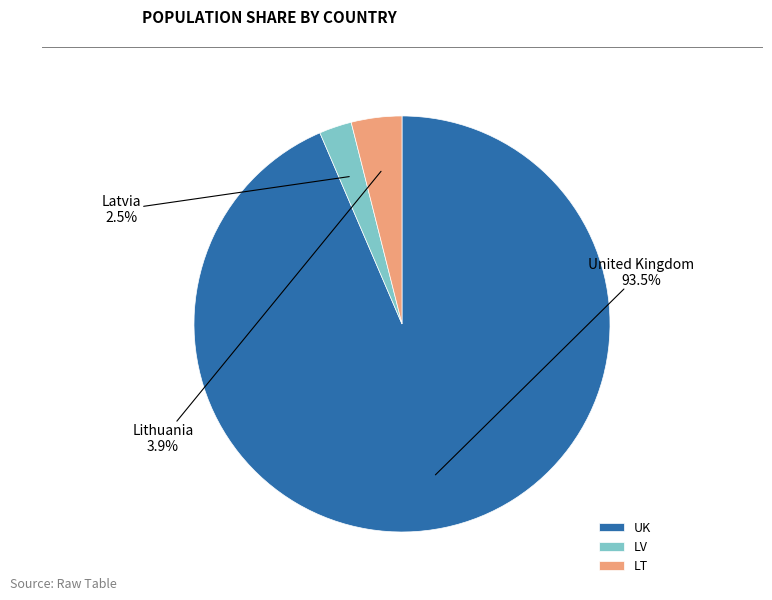

Does LV account for over 50% of the chart?

No